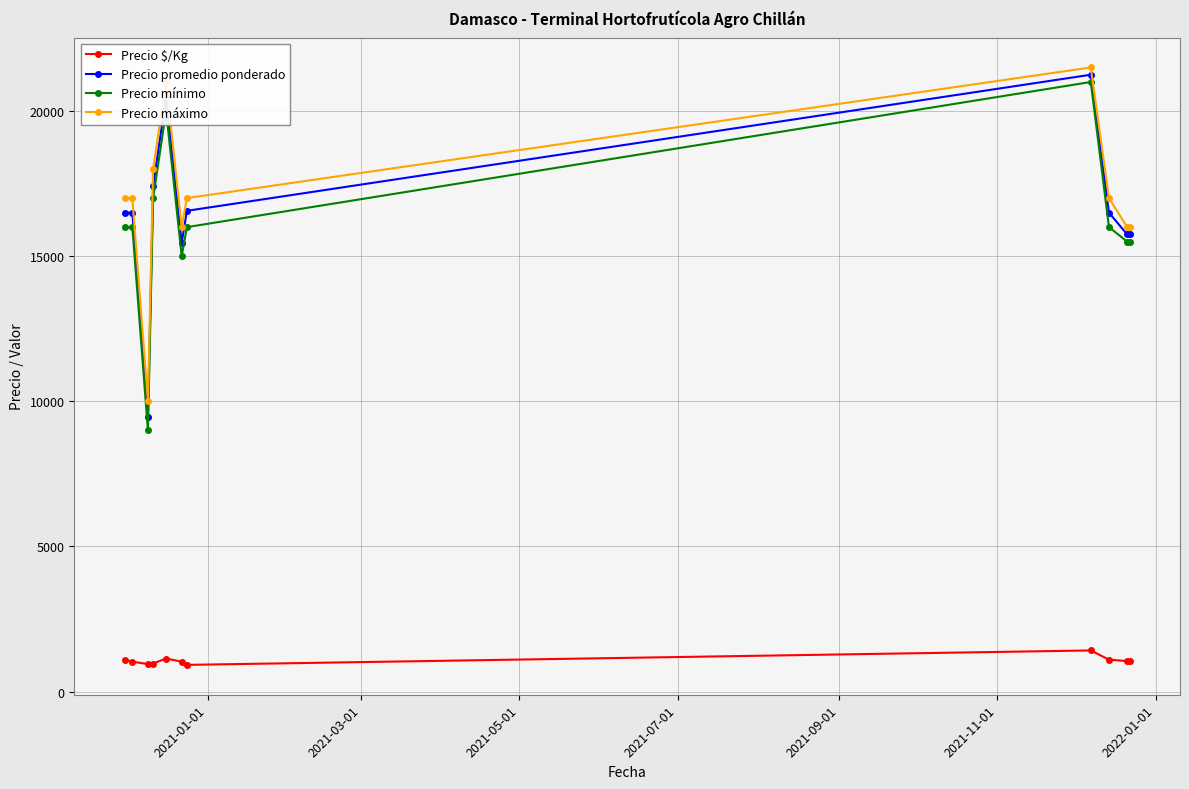

True or false: Precio mínimo has more than 0 interior local peaks.

True